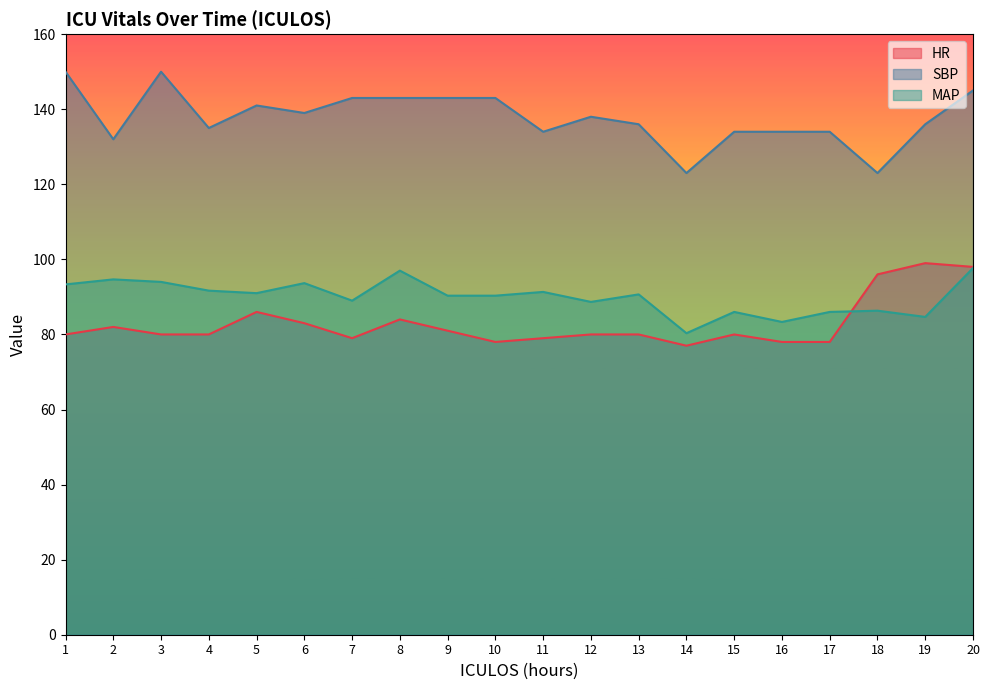

What are all the series names shown in the legend?

HR, SBP, MAP